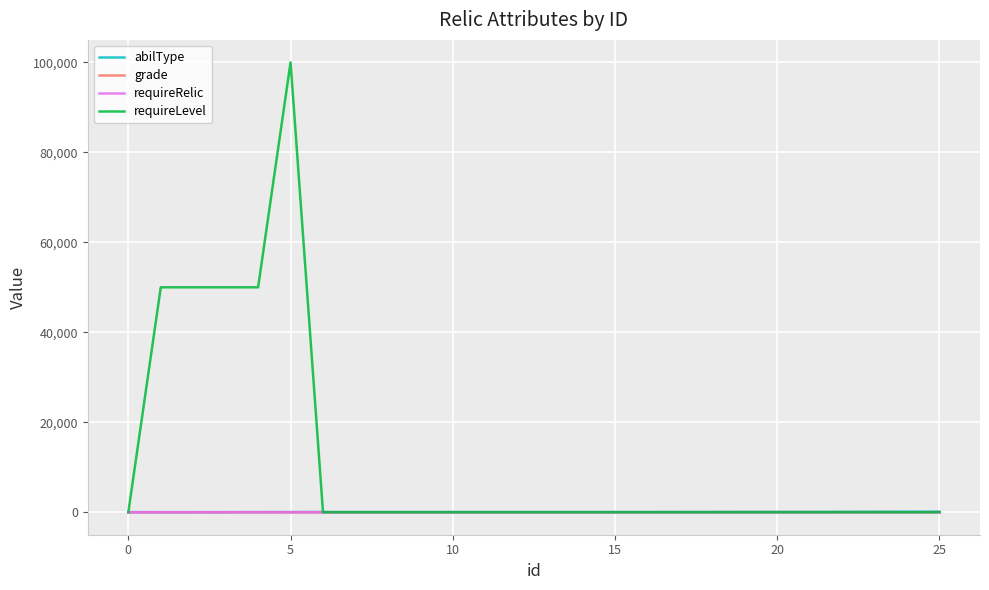

Which series has the largest total across all categories?

requireLevel